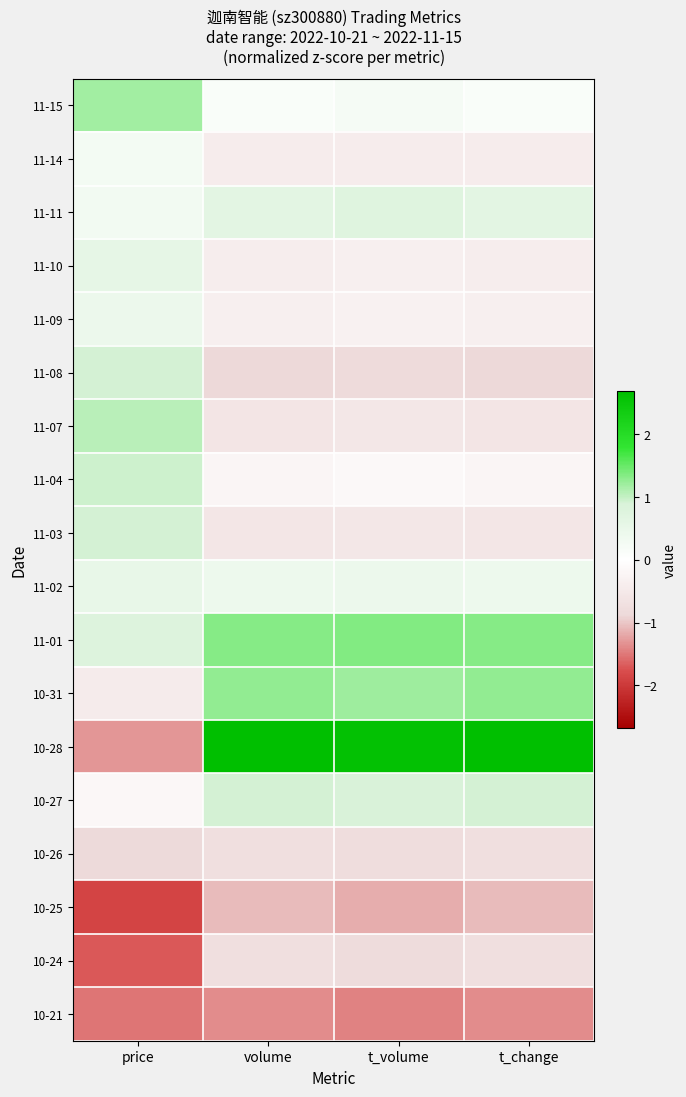

Rank the series at t_volume from lowest to highest value.

10-21, 10-25, 11-08, 10-24, 10-26, 11-07, 11-03, 11-14, 11-10, 11-09, 11-04, 11-15, 11-02, 11-11, 10-27, 10-31, 11-01, 10-28